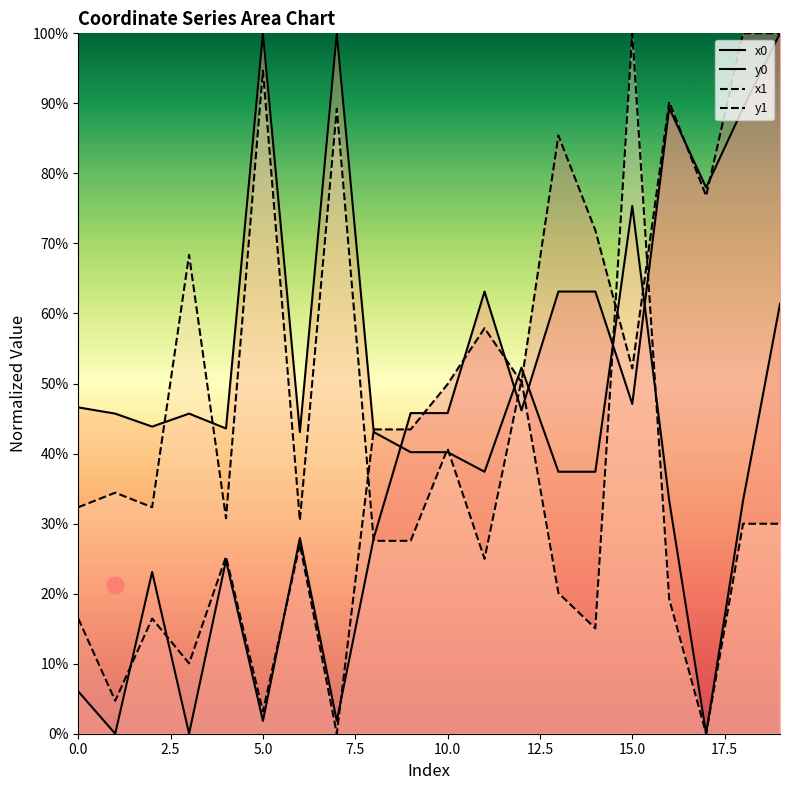

Which series ends up on top after the final intersection of y1 and x1?

x1